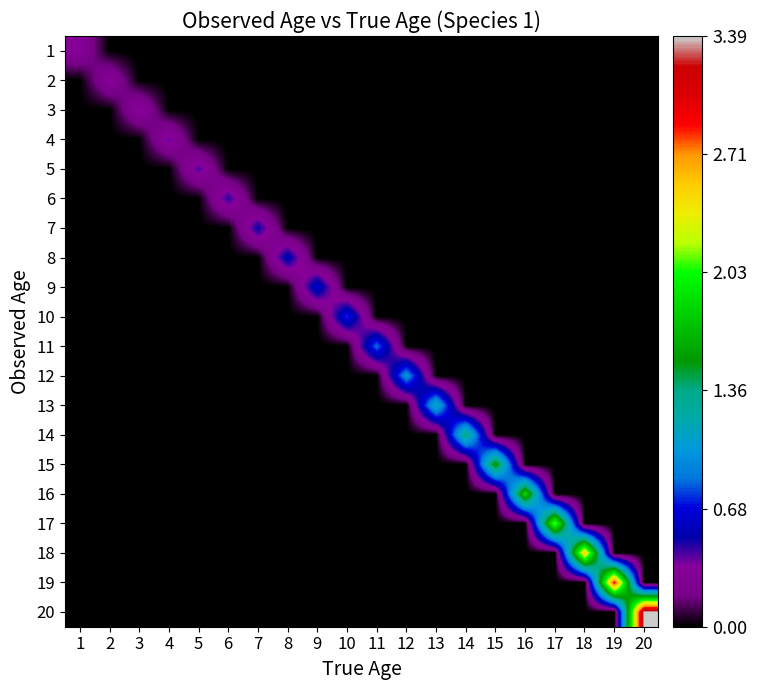

At how many categories does at least one series exceed 1?

8